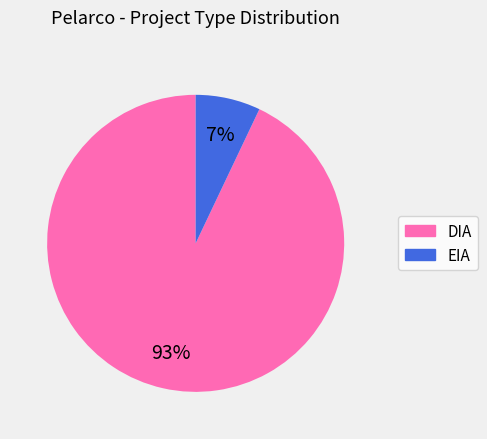

How many segments does this pie chart have?

2